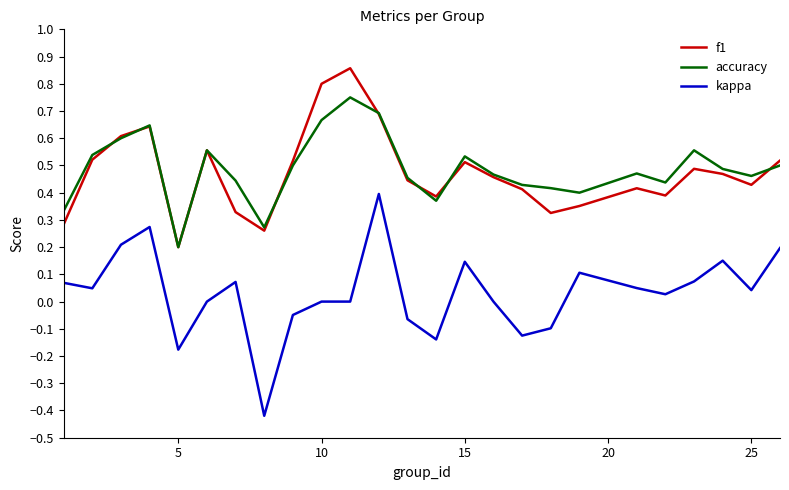

True or false: kappa and f1 intersect in this chart.

False